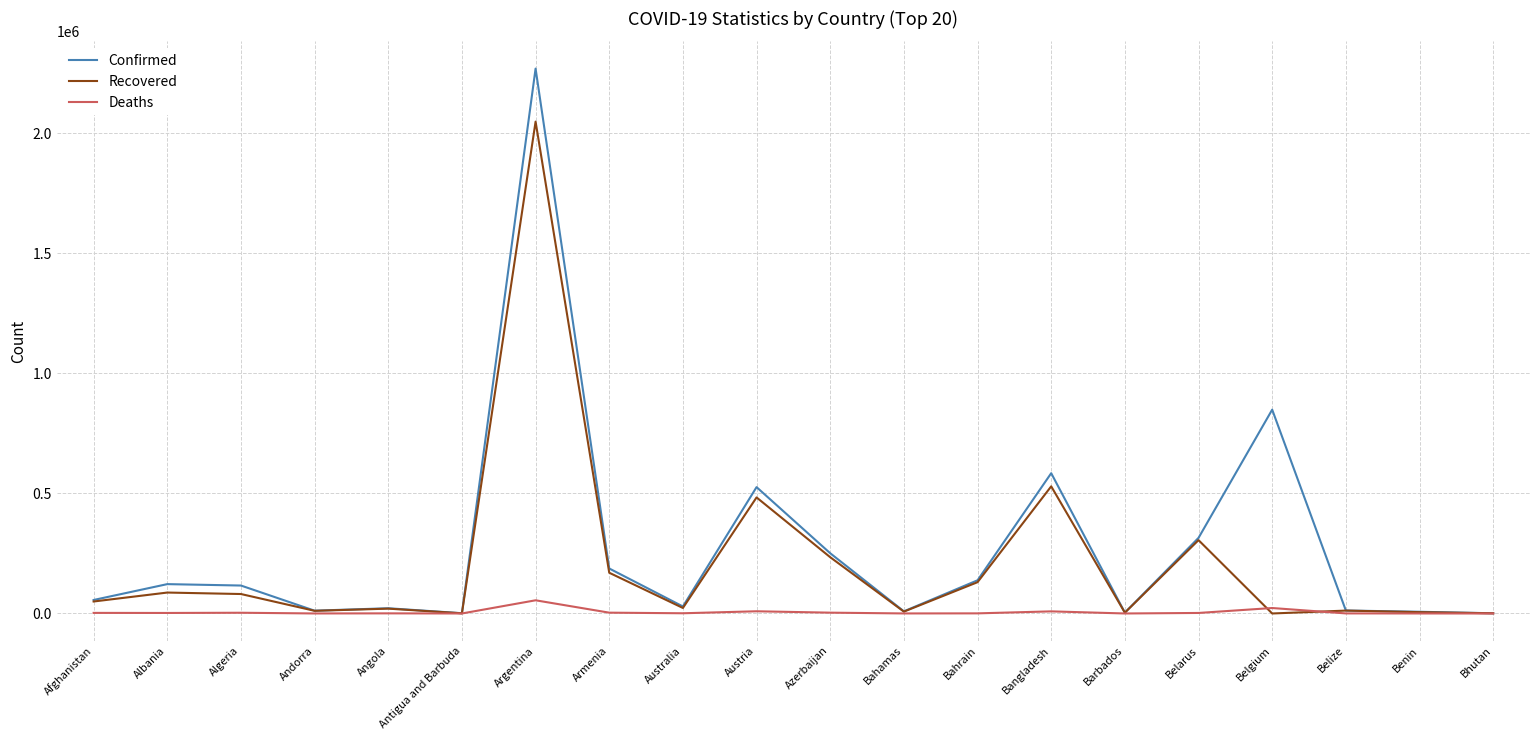

What is the minimum value for Deaths?

1